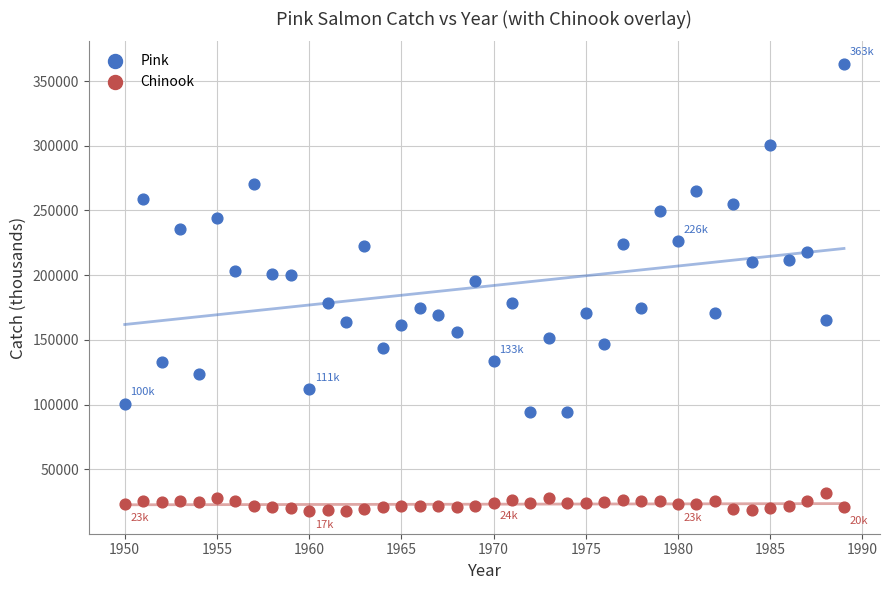

Across all data points, what is the range of X values (max minus min)?

39